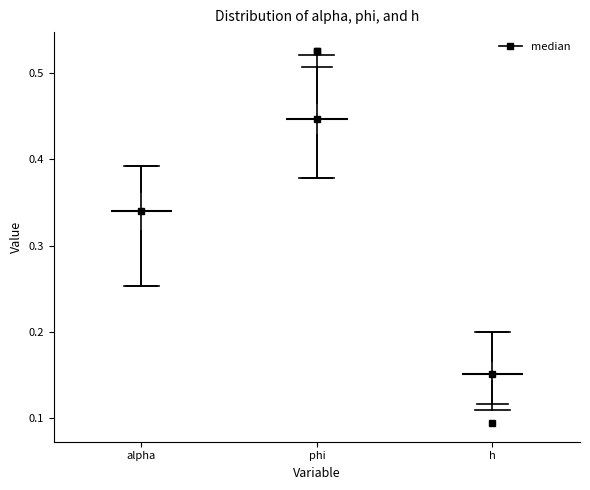

Reading left to right, read every box against the y-axis: the position of its median line, the range the box covers, and the ends of its whiskers. The values are not printed on the chart, so give them approximately, as read against the axis.

alpha: median 0.34, box 0.32 to 0.36, whiskers 0.25 to 0.39
phi: median 0.45, box 0.43 to 0.47, whiskers 0.38 to 0.51
h: median 0.15, box 0.14 to 0.17, whiskers 0.12 to 0.20